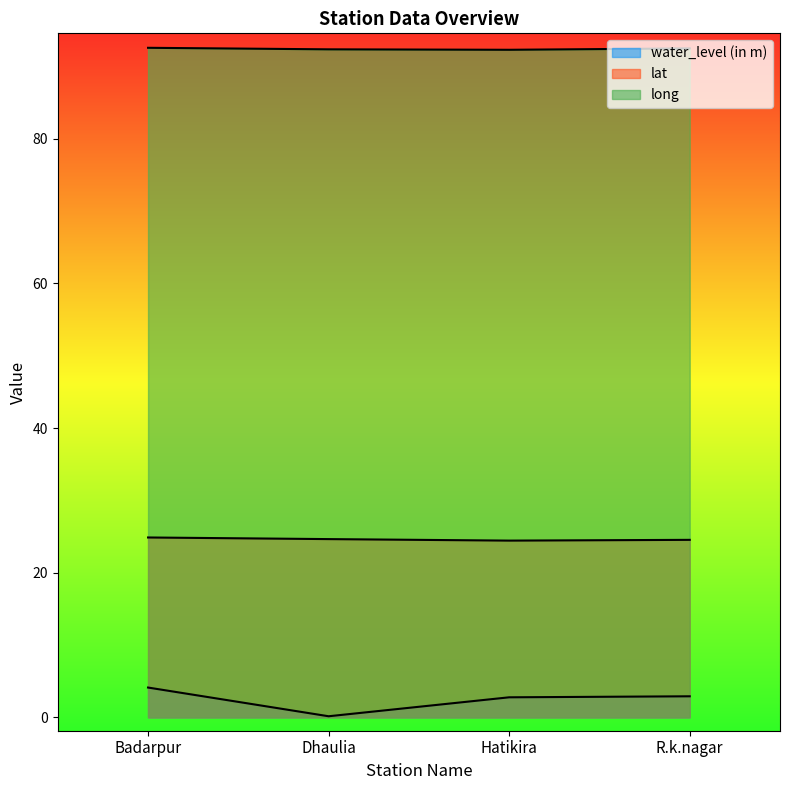

What is the difference between the maximum and minimum values in the lat series?

0.4